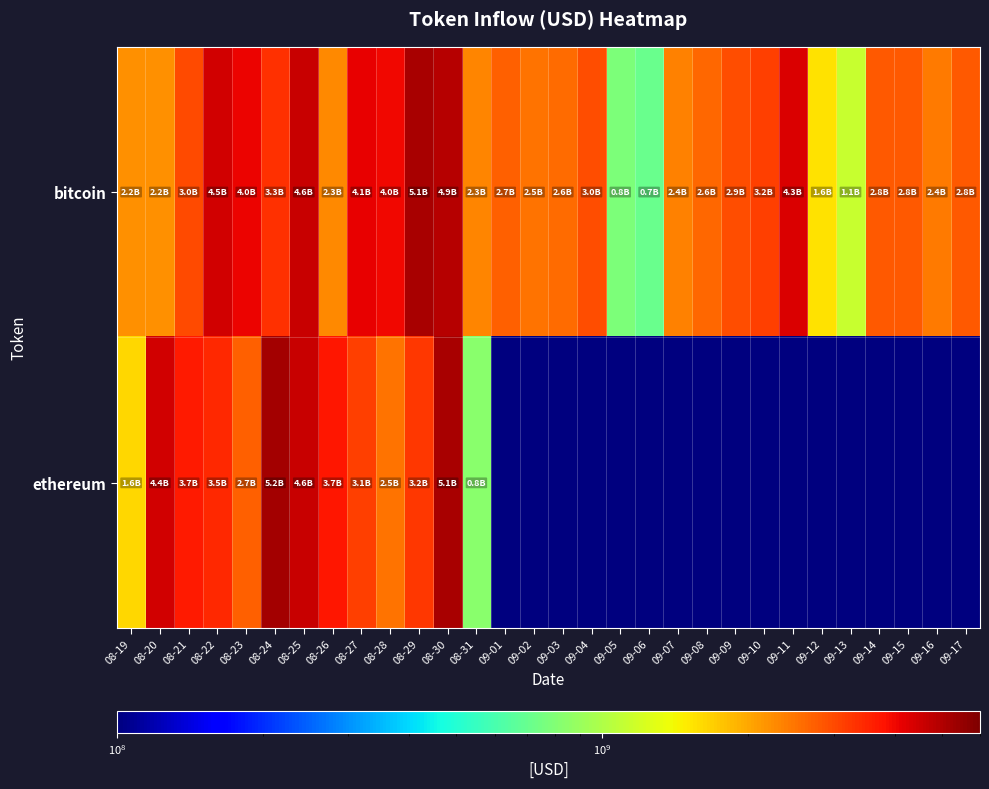

At which category is the sum across all series the highest?

08-30